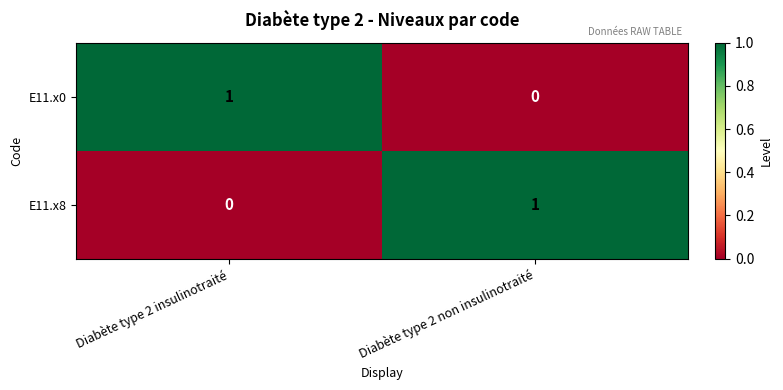

Is the value of E11.x0 at Diabète type 2 insulinotraité greater than the value of E11.x8 at Diabète type 2 insulinotraité?

Yes